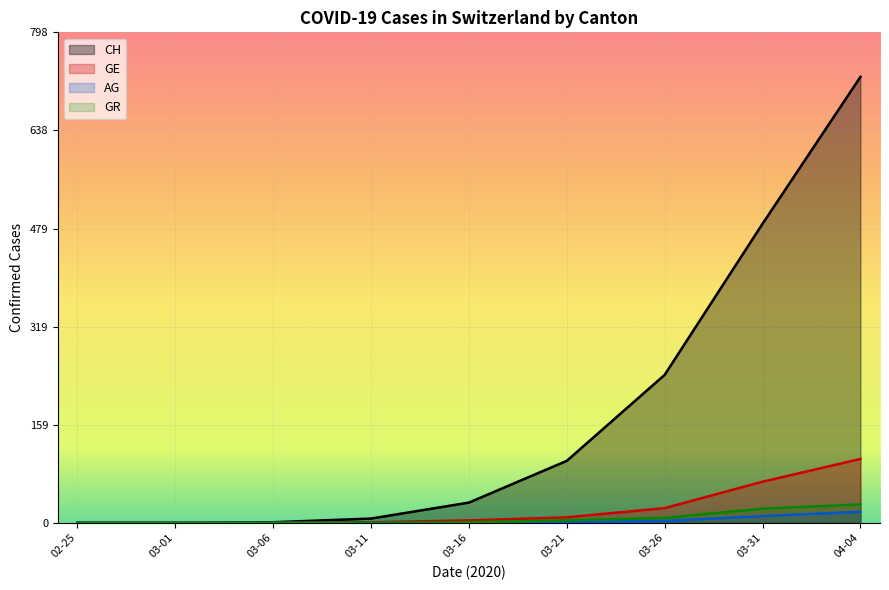

Where is CH nearest to the value 363?

03-26